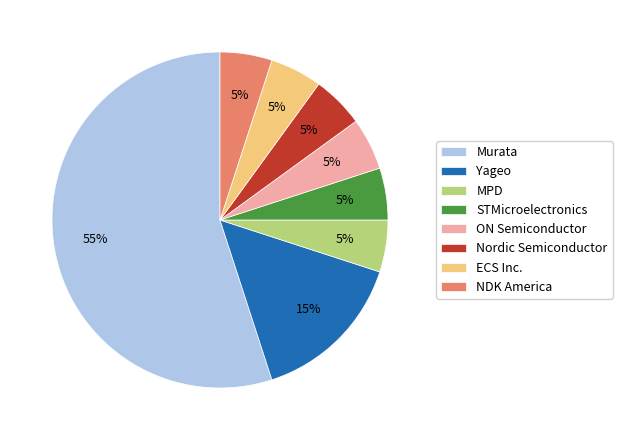

Is the sum of Murata and ECS Inc. greater than half?

Yes